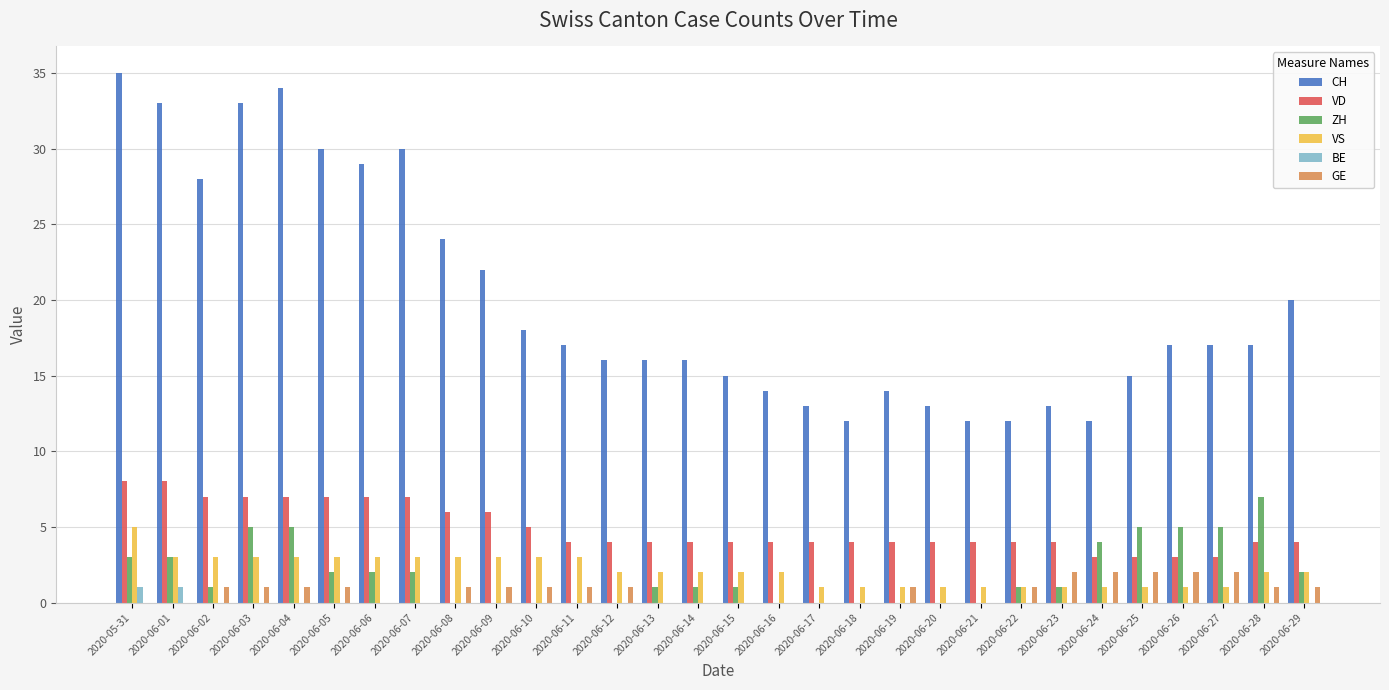

What is the sum of the VD values at 2020-06-28 and 2020-06-14?

8